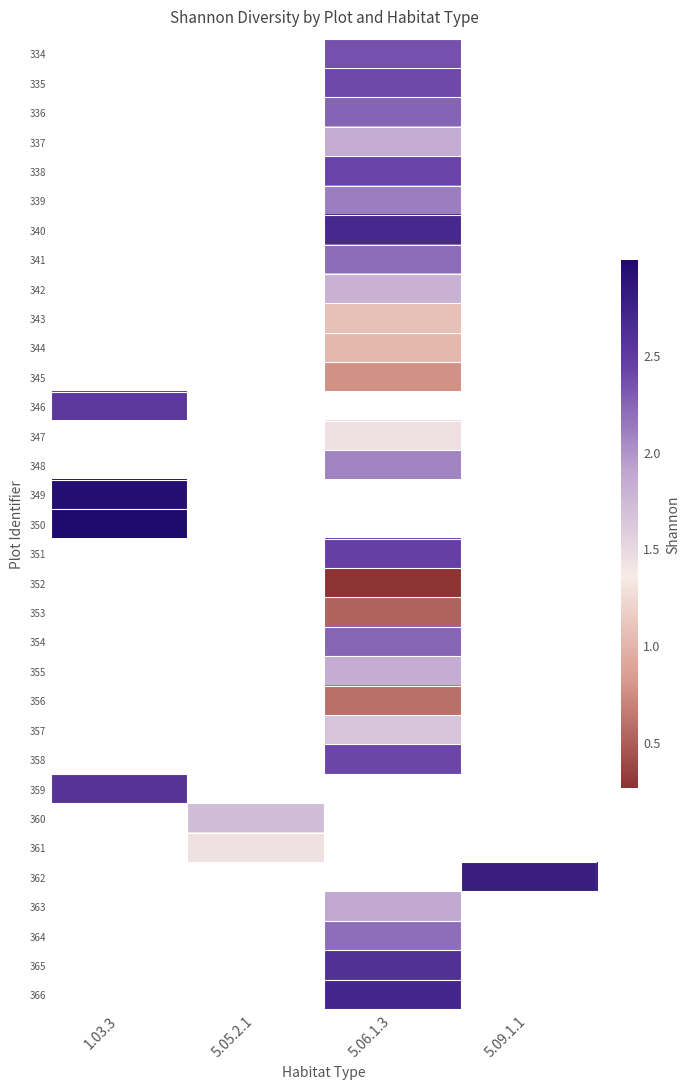

What is the greatest value displayed?

3.0